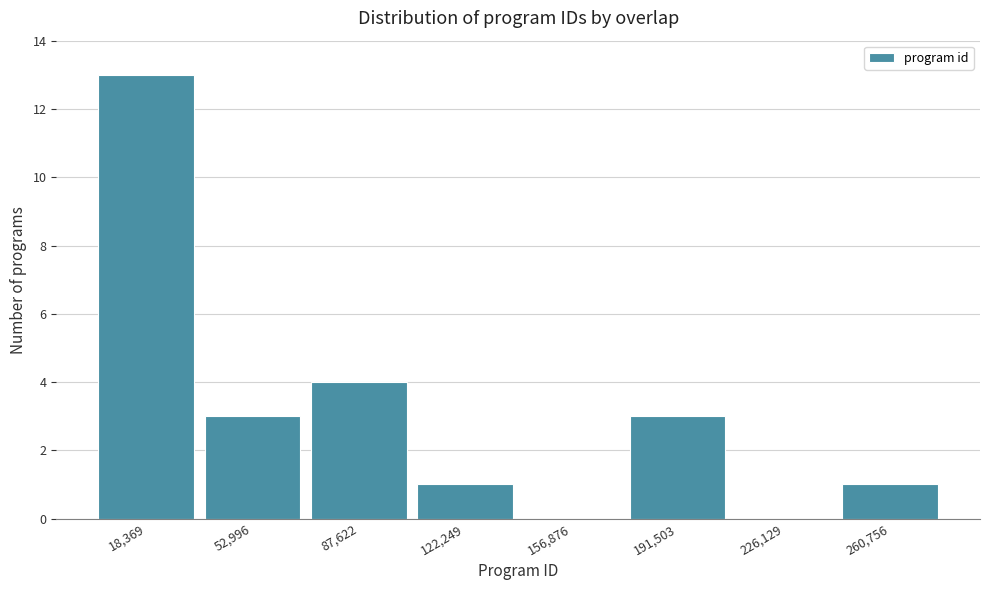

Reading left to right, list every bar in this chart as the range it spans on the x-axis followed by its height. Neither the bar edges nor the heights are printed on the chart, so give them approximately, as read against the axes.

0 to 35000: 13
35000 to 70000: 3
70000 to 105000: 4
105000 to 140000: 1
140000 to 175000: 0
175000 to 210000: 3
210000 to 245000: 0
245000 to 280000: 1